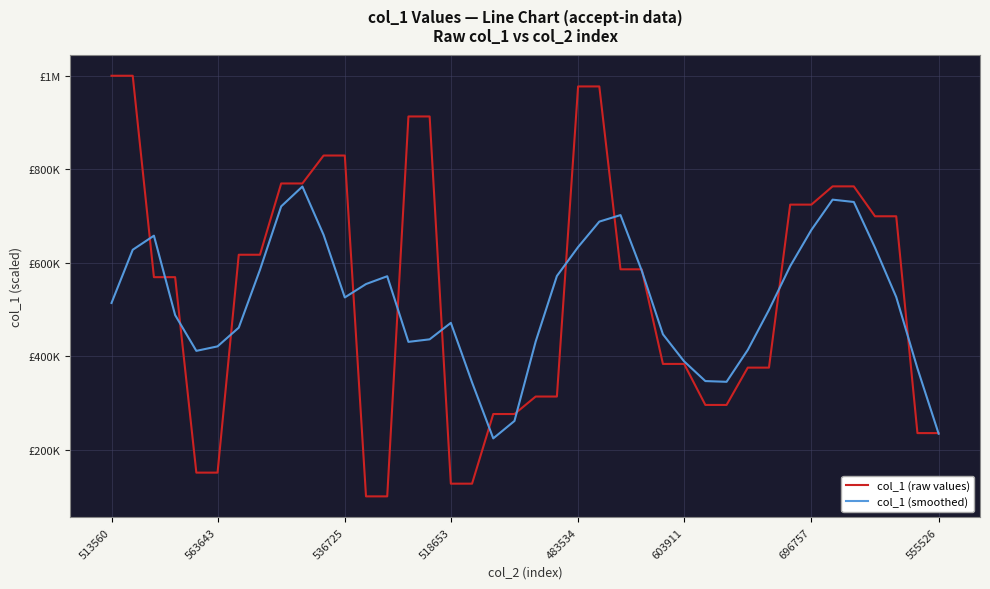

True or false: col_1 (raw values) and col_1 (smoothed) intersect in this chart.

True